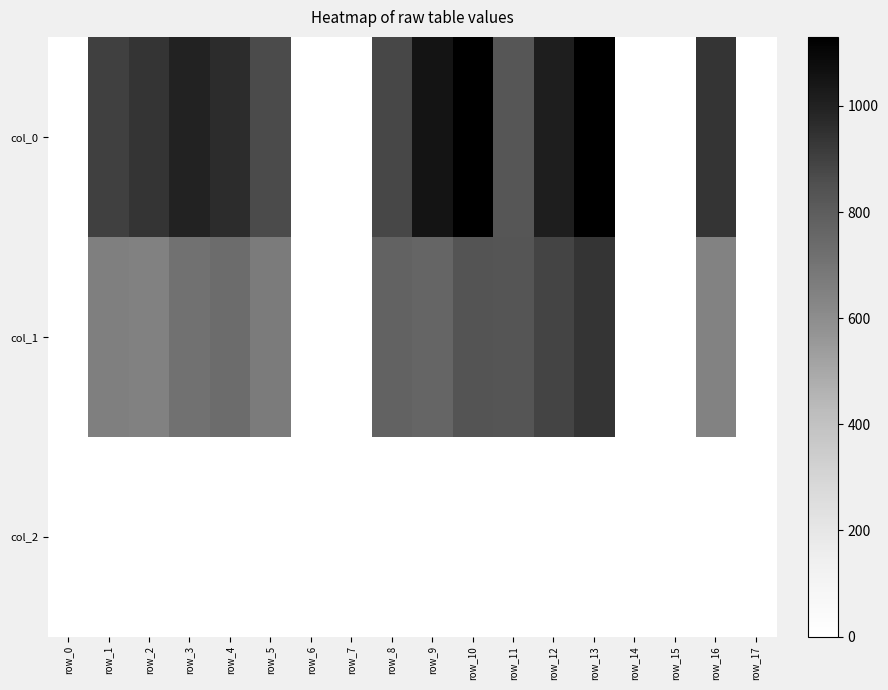

List the series in order of their peak value, lowest first.

col_2, col_1, col_0